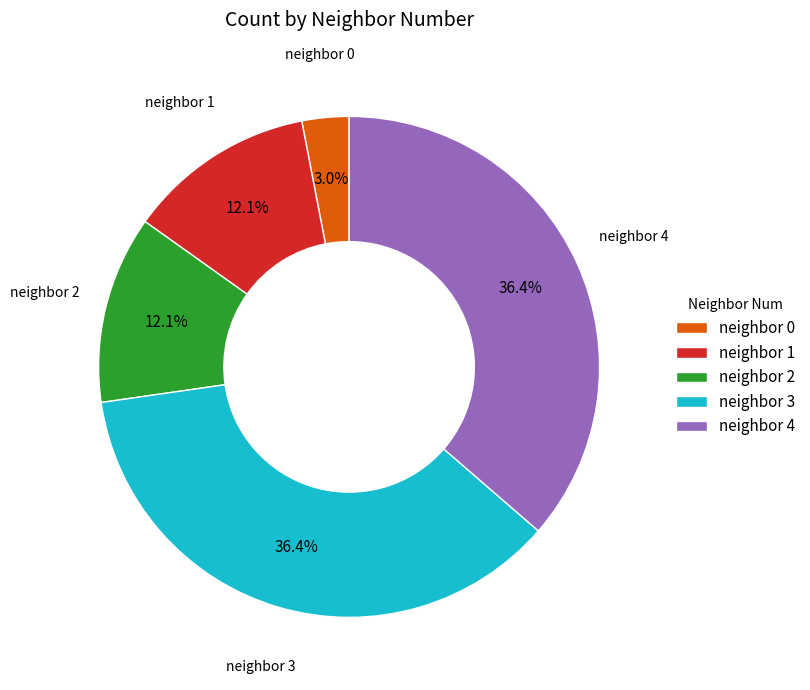

Is there any slice that represents more than half of the pie?

No